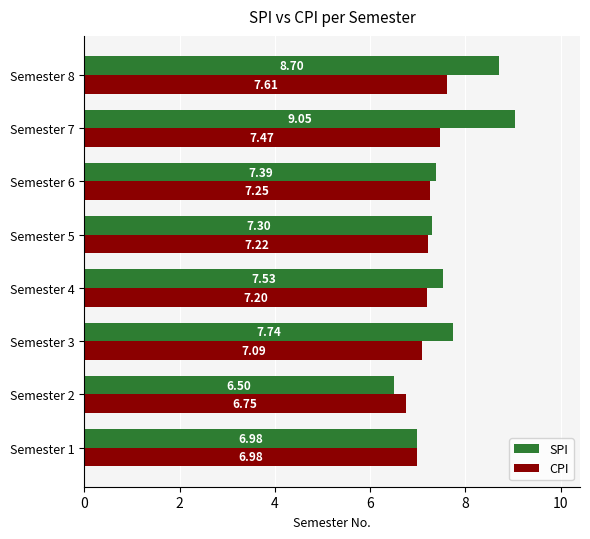

What is the difference between the highest and lowest values at Semester 4?

0.3